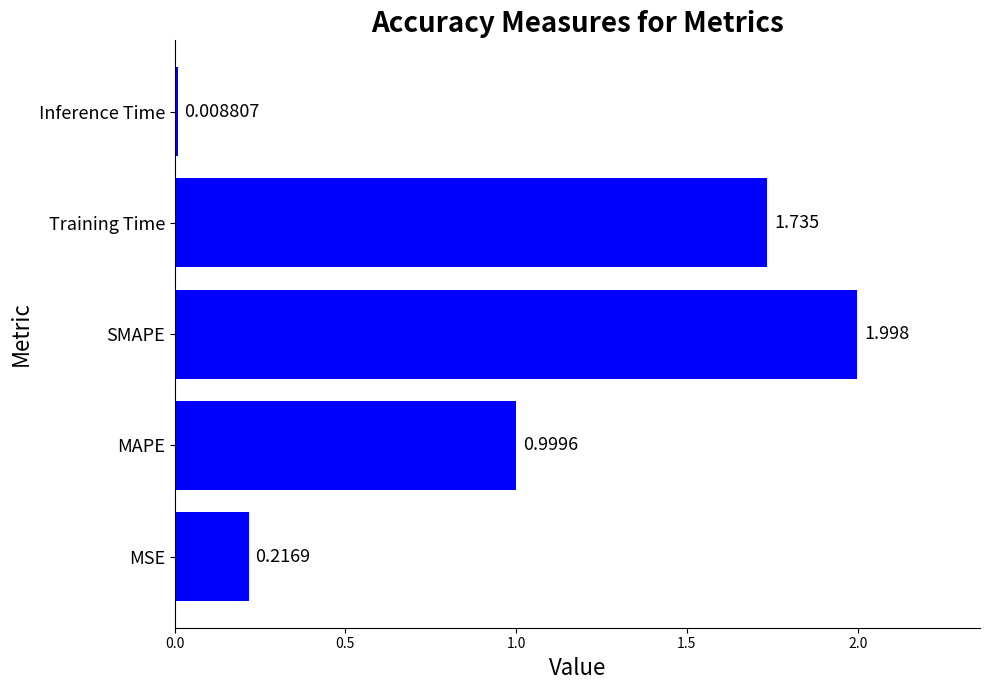

Which has a higher value, SMAPE or MAPE?

SMAPE